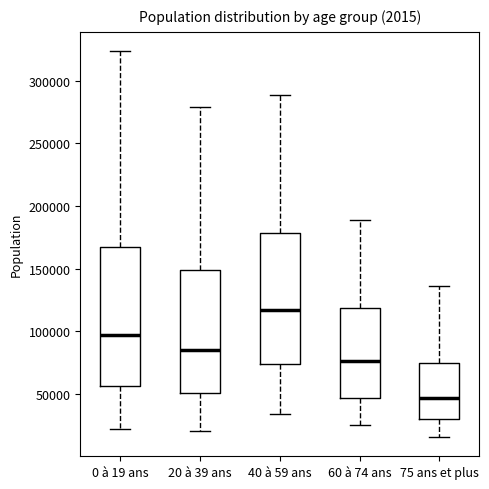

Comparing the boxes themselves (not the whiskers), which one is the tallest?

0 à 19 ans